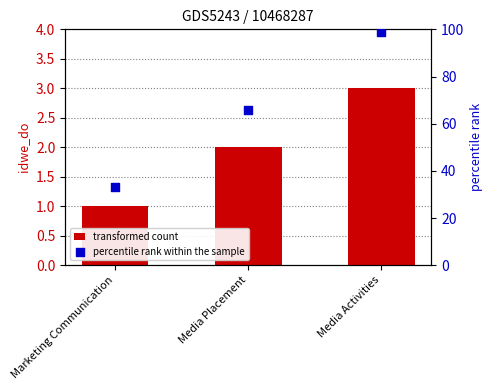

Which series contains the highest Y value?

percentile rank within the sample